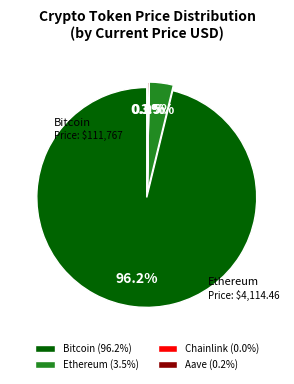

What percentage is the Bitcoin slice, to the nearest percent?

96%